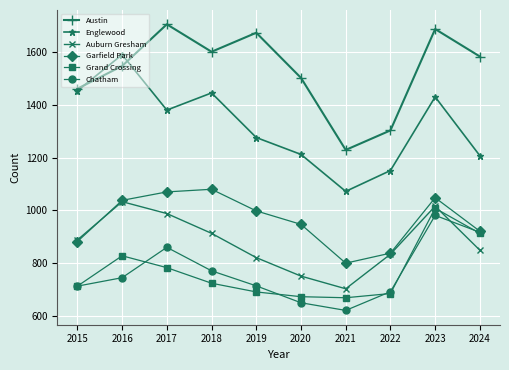

Which category has the lowest value in the Englewood series?

2021